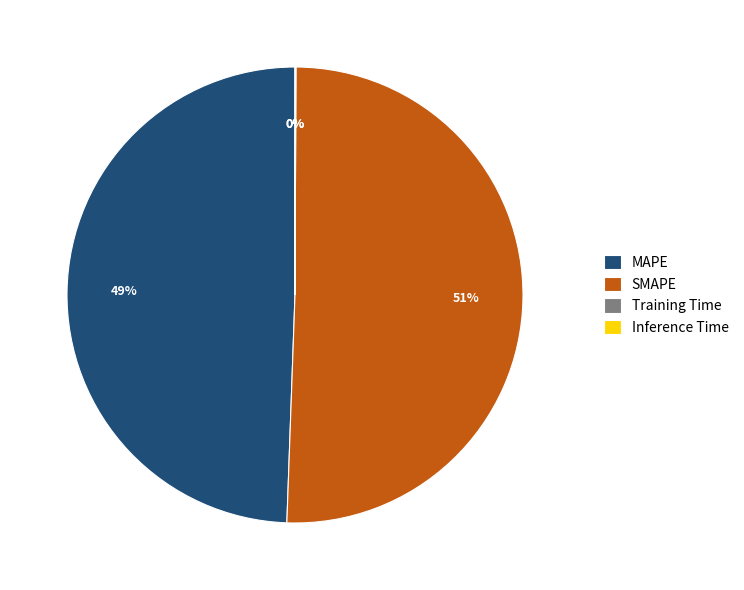

True or false: MAPE accounts for 36% of the total.

False